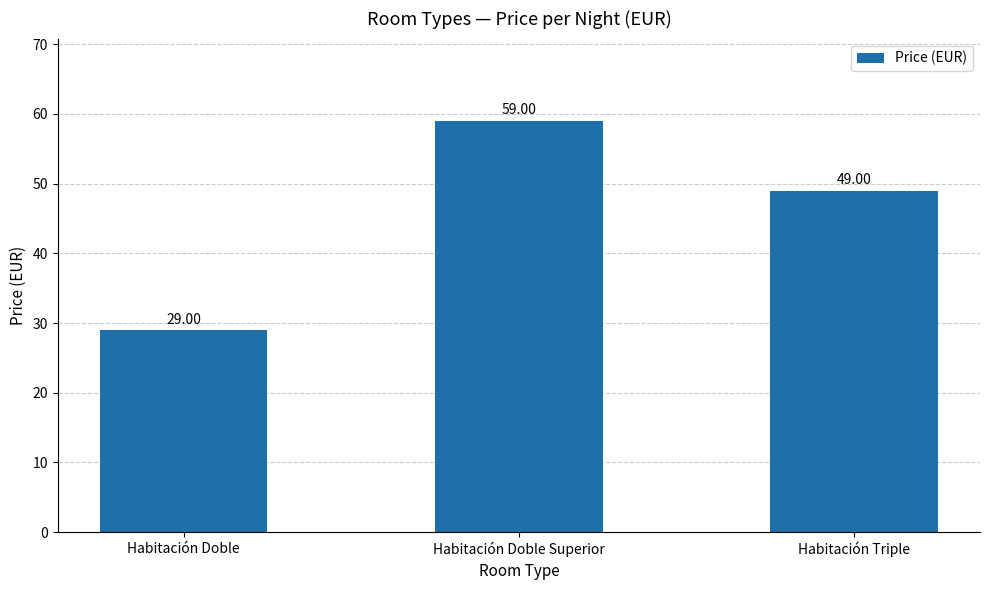

Is it true that the value at Habitación Triple is 49?

True